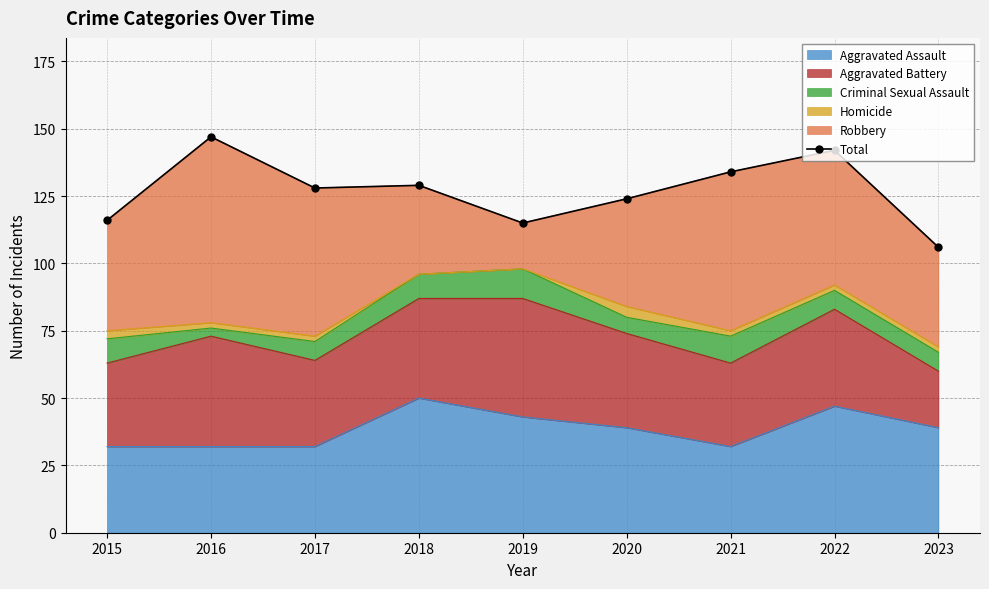

What is the ratio of the value at 2015 to the value at 2017?

0.9